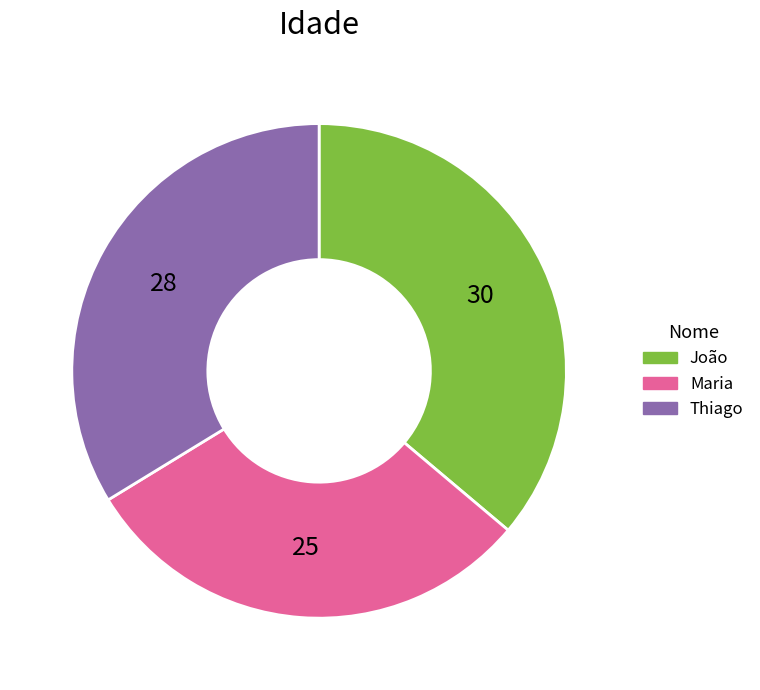

Rank the categories by value from highest to lowest.

João, Thiago, Maria